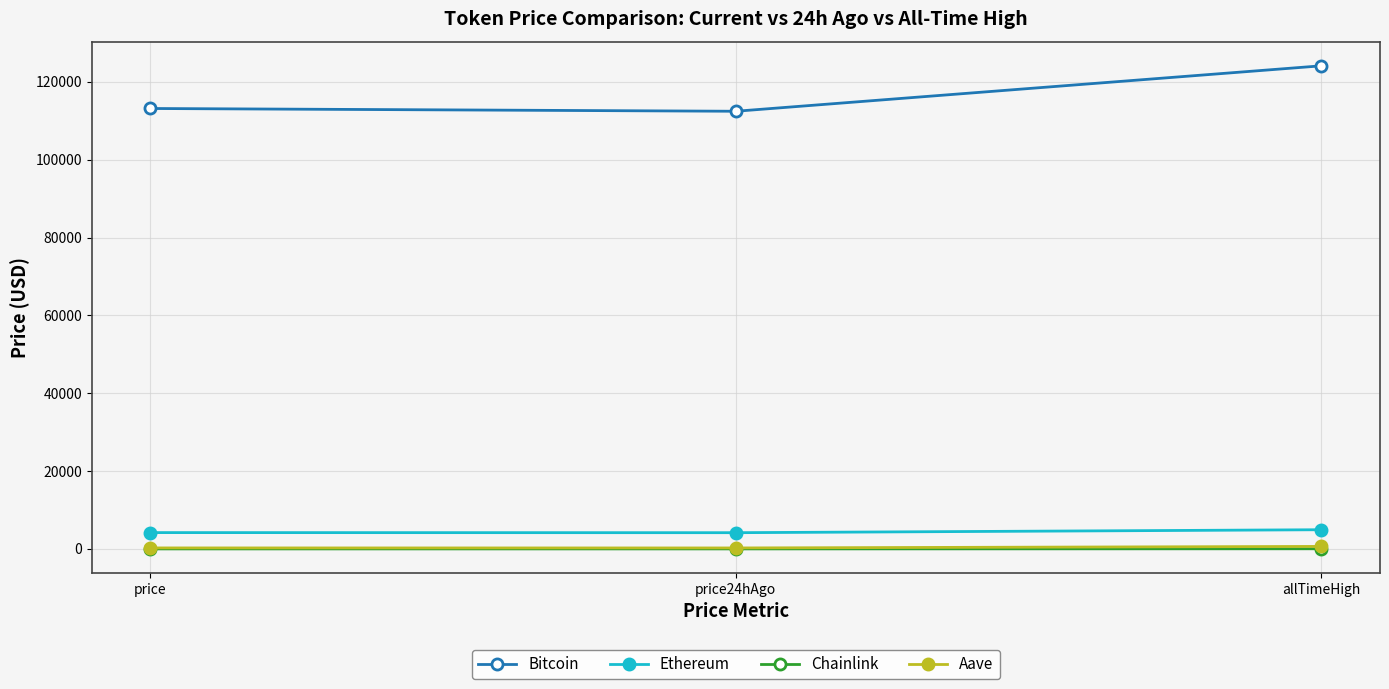

What position from the right is price24hAgo?

2